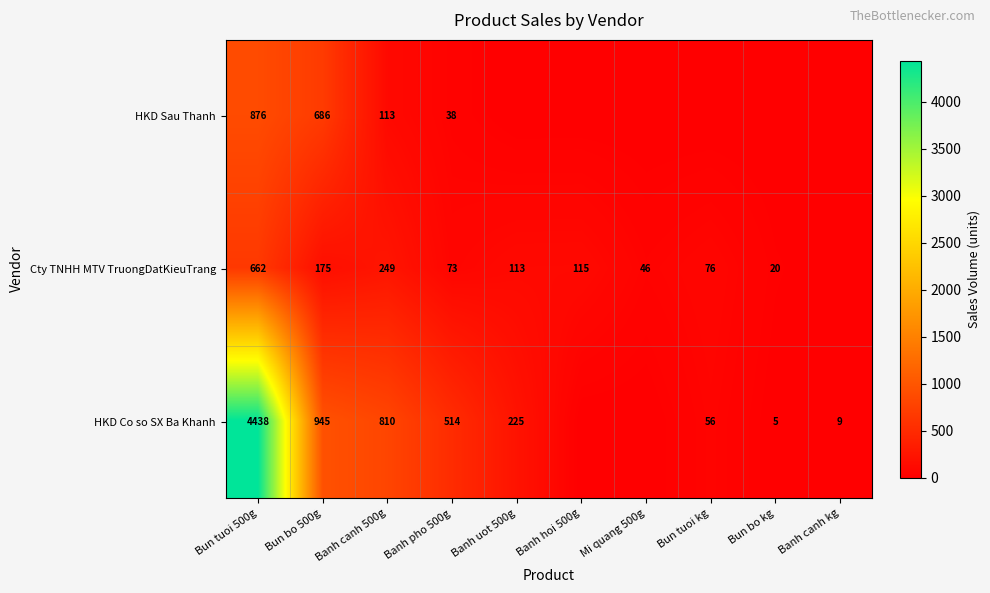

The HKD Sau Thanh series shows 25 at Banh pho 500g. True or false?

False